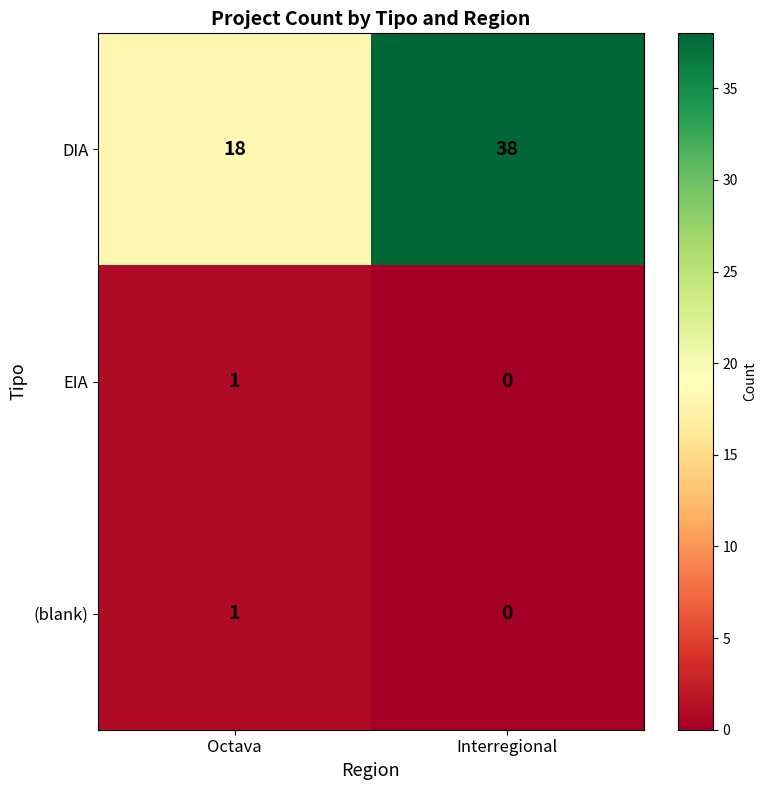

What is the difference between the DIA values at Interregional and Octava?

20